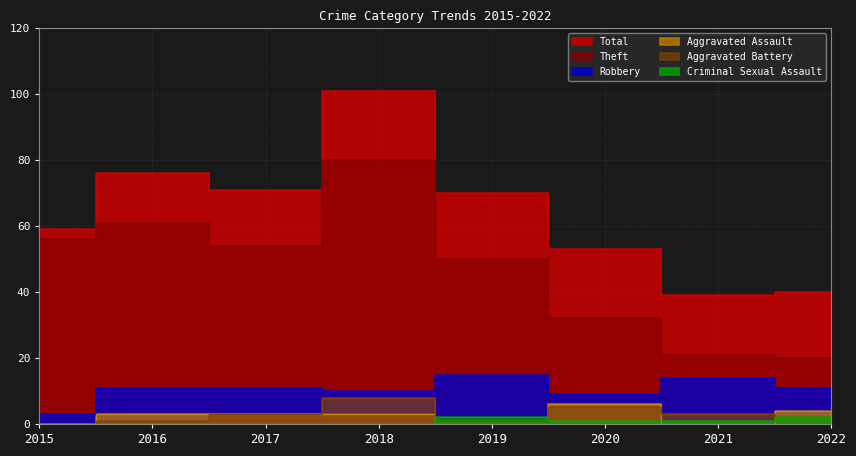

Where does the Aggravated Assault series first go above 3?

2020